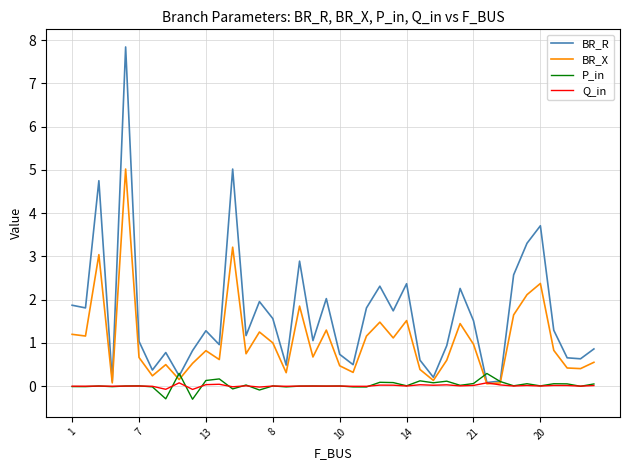

Which series has the widest spread of values?

BR_R